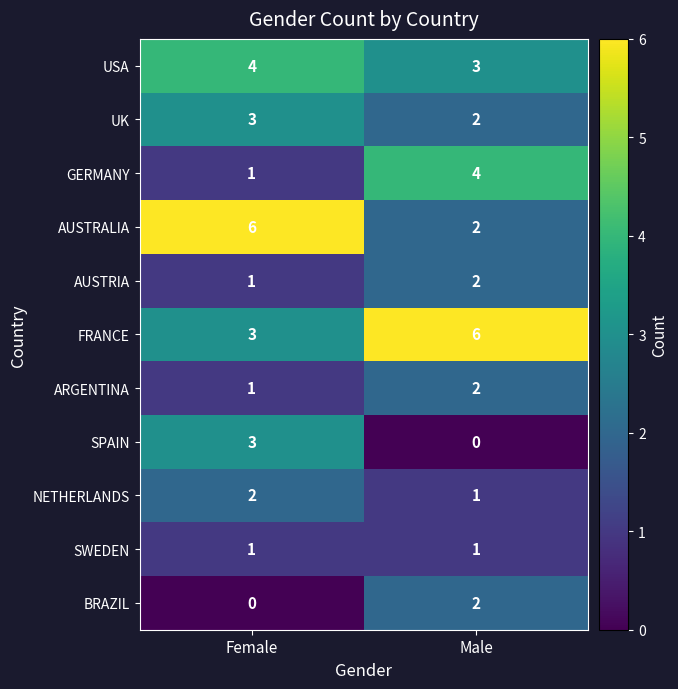

Between Female and Male, which series saw the biggest shift?

AUSTRALIA